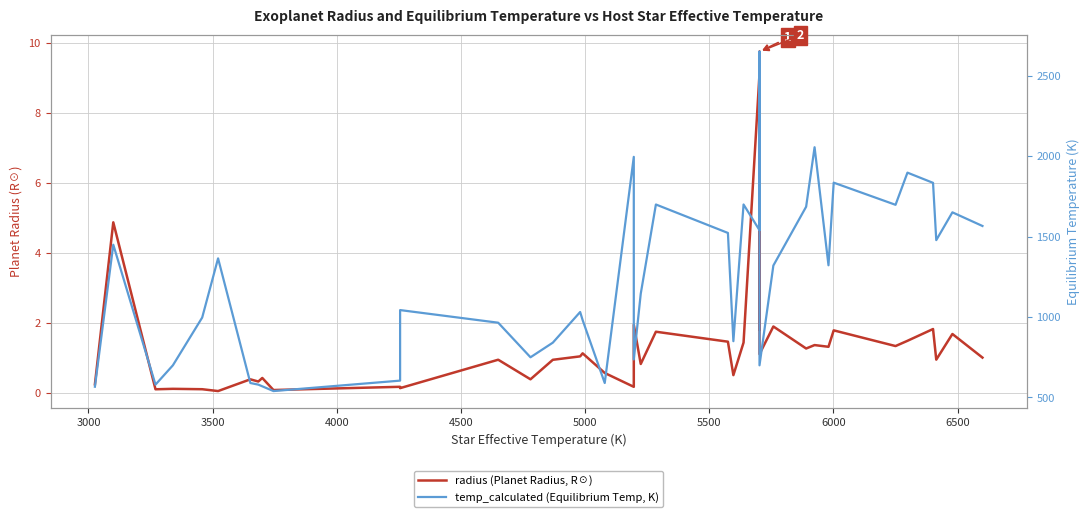

True or false: radius (Planet Radius, R☉) has more than 0 points higher than both neighbors.

True